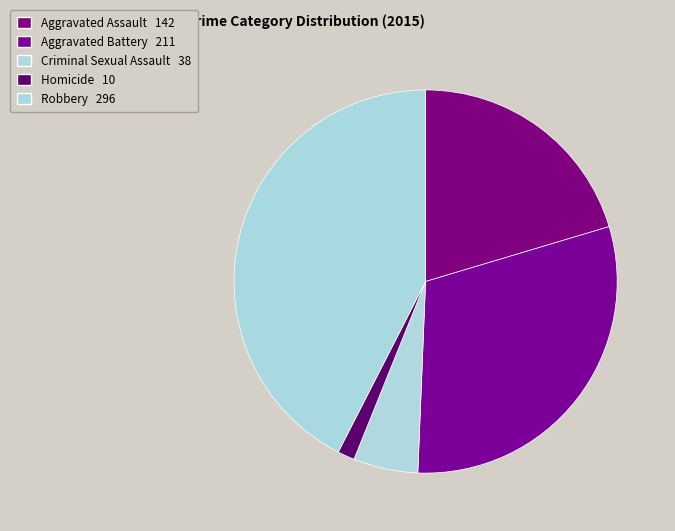

How many segments does this pie chart have?

5